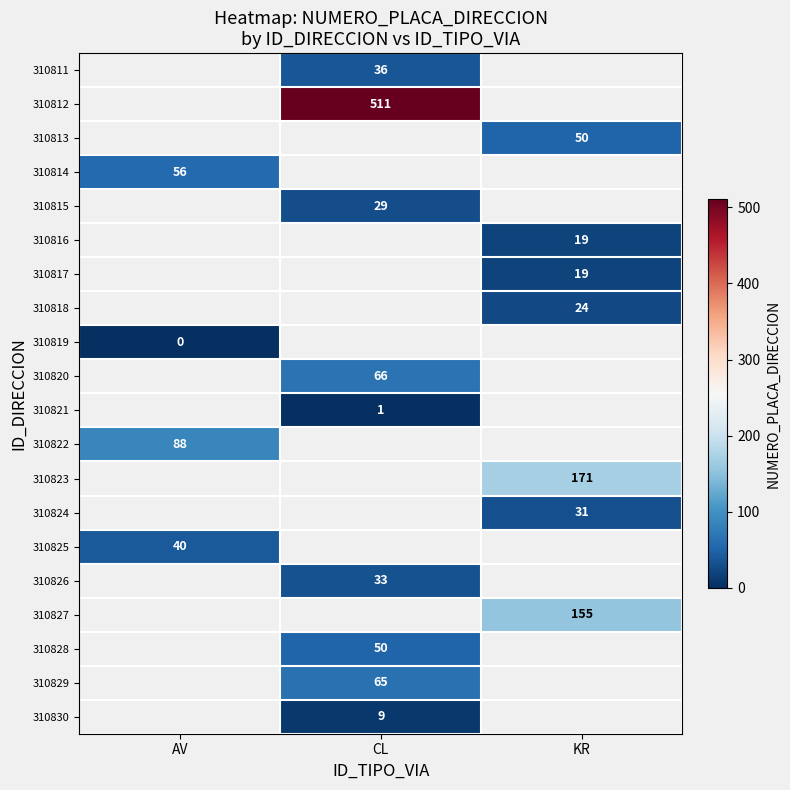

The 310817 series shows 28 at KR. True or false?

False